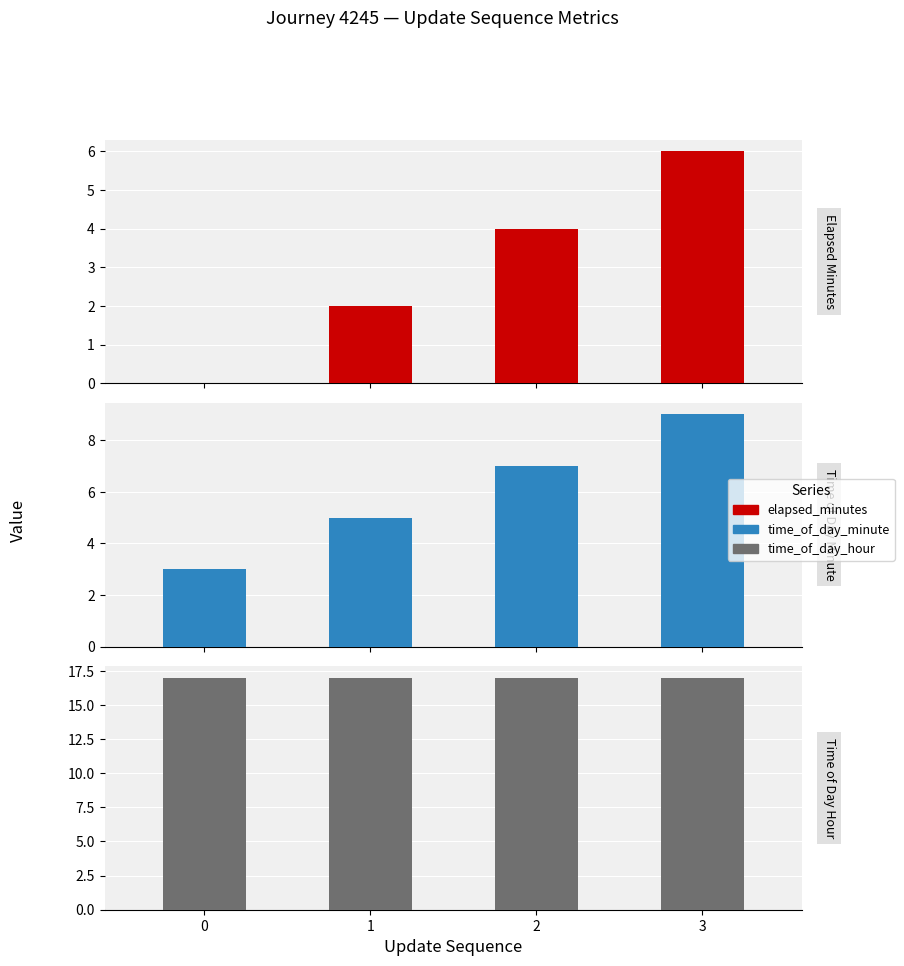

At 1, list the series in order from smallest to largest.

elapsed_minutes, time_of_day_minute, time_of_day_hour